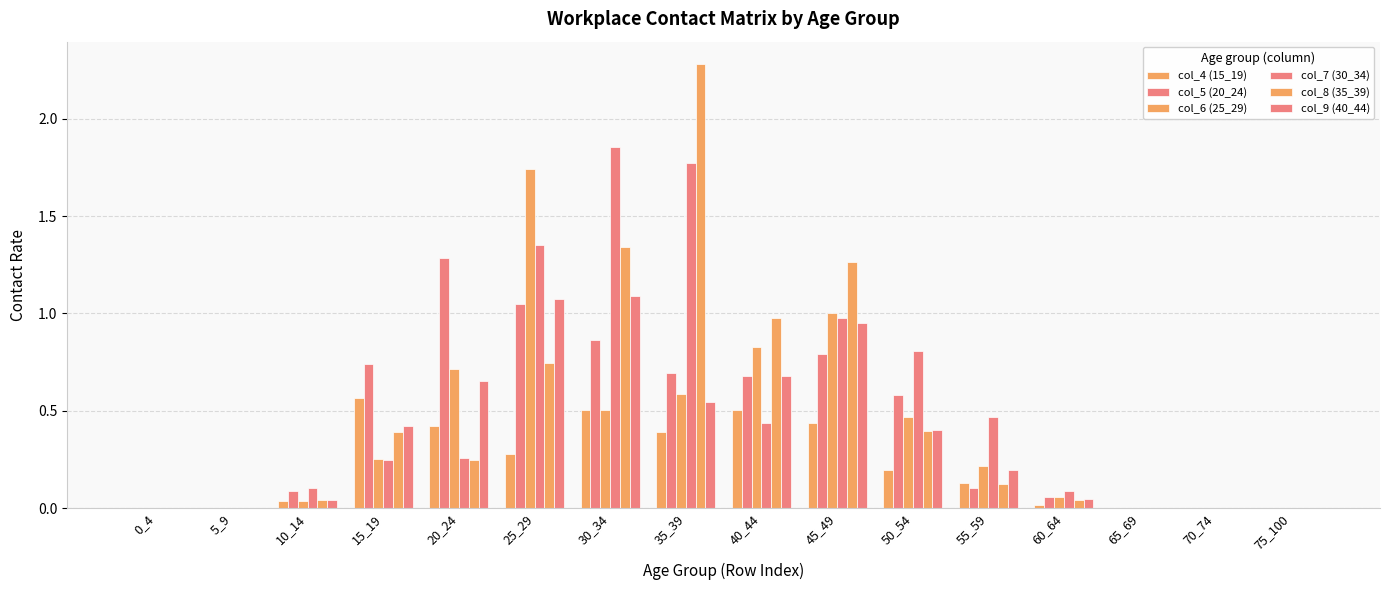

What is the spread (max minus min) of values at 30_34?

1.4